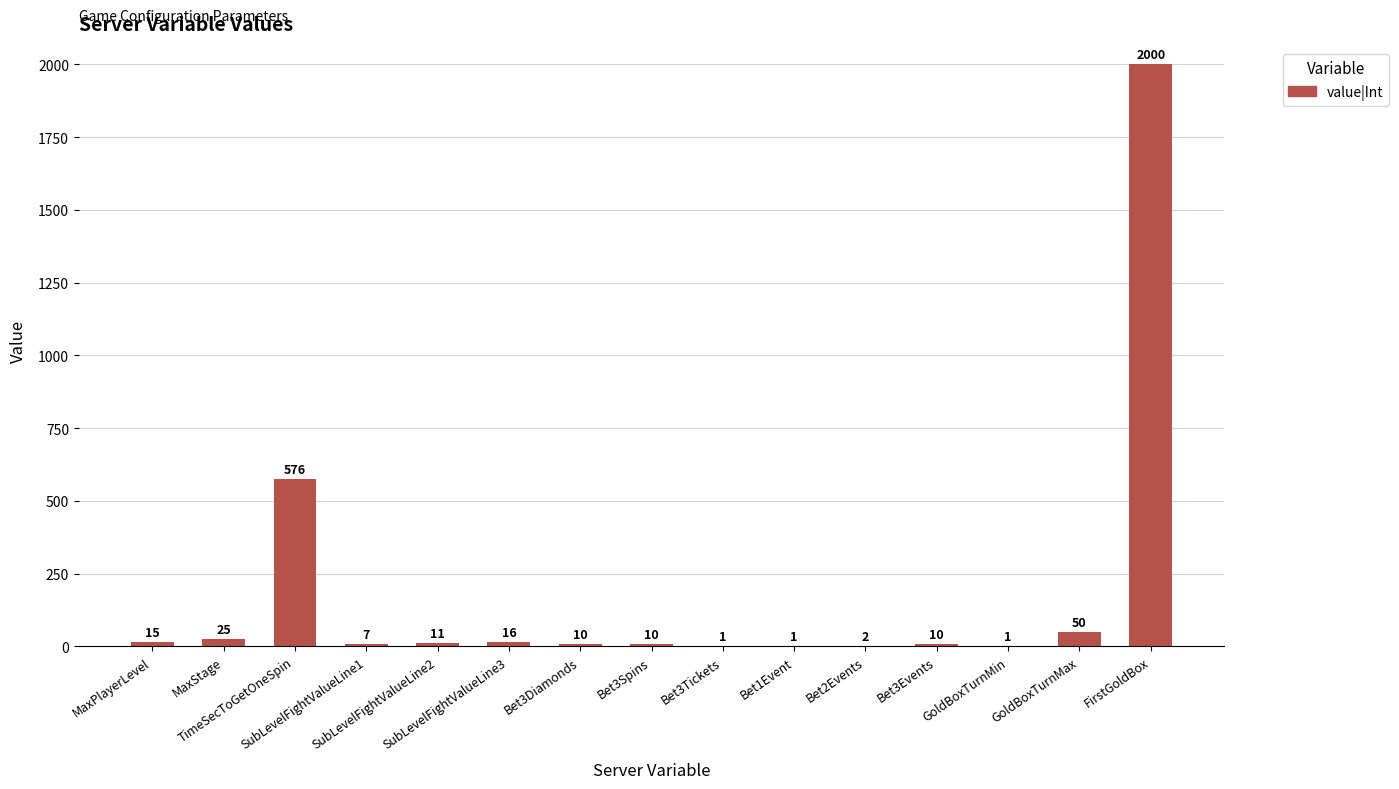

Reading left to right, what are all the values shown in this chart?

MaxPlayerLevel=15	MaxStage=25	TimeSecToGetOneSpin=576	SubLevelFightValueLine1=7	SubLevelFightValueLine2=11	SubLevelFightValueLine3=16	Bet3Diamonds=10	Bet3Spins=10	Bet3Tickets=1	Bet1Event=1	Bet2Events=2	Bet3Events=10	GoldBoxTurnMin=1	GoldBoxTurnMax=50	FirstGoldBox=2000